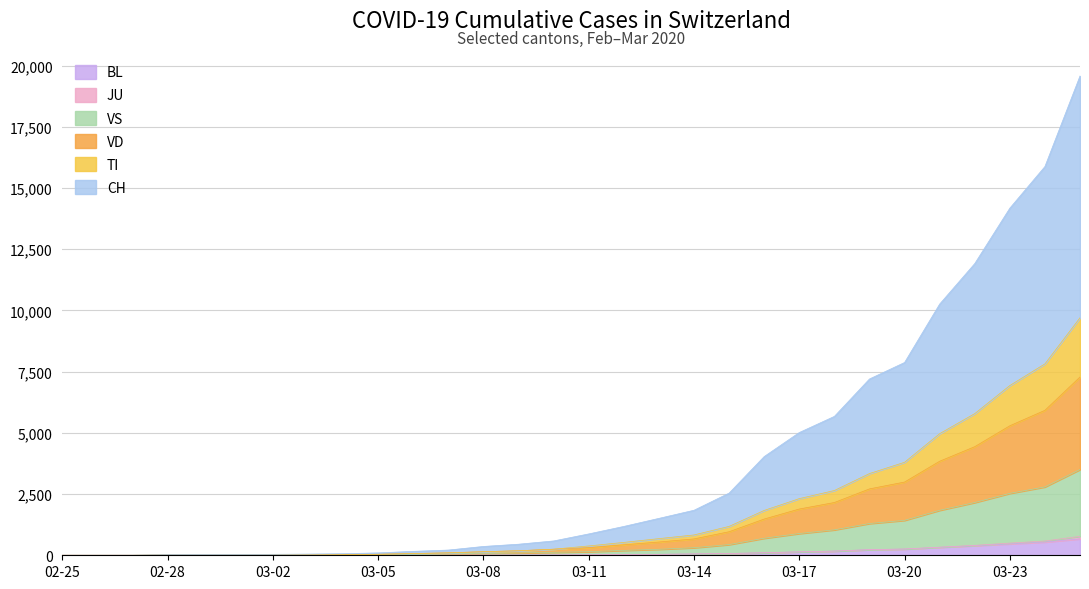

What is the difference between the highest and lowest values at 2020-02-27?

2